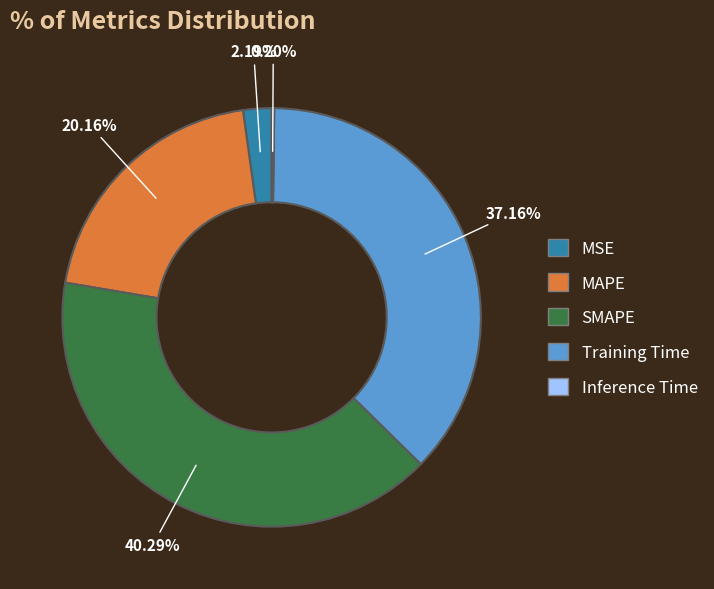

To the nearest percent, what is the average slice percentage?

20%